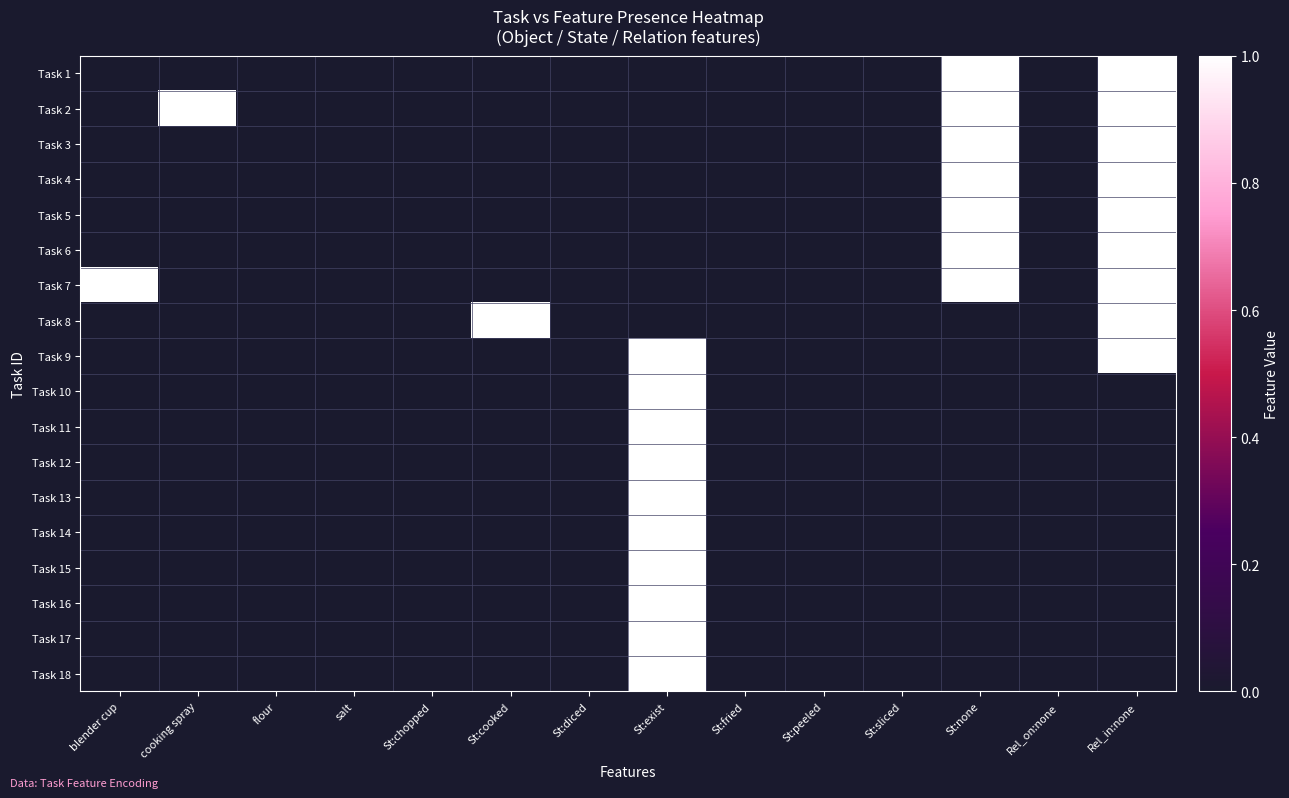

At how many categories does at least one series exceed 0?

6